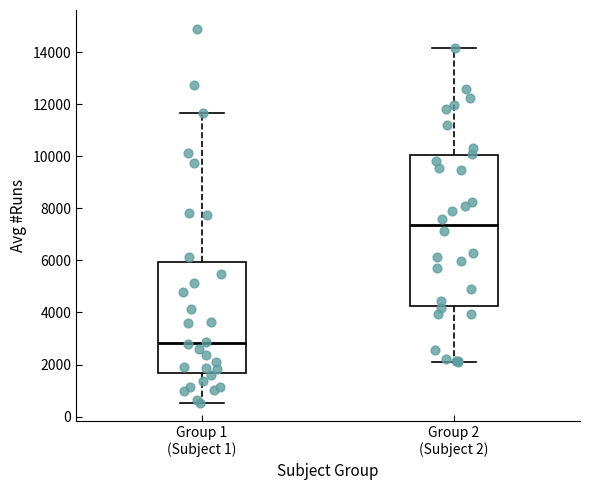

Reading left to right, read every box against the y-axis: the position of its median line, the range the box covers, and the ends of its whiskers. The values are not printed on the chart, so give them approximately, as read against the axis.

Group 1 (Subject 1): median 2800, box 1600 to 6000, whiskers 600 to 11600
Group 2 (Subject 2): median 7400, box 4200 to 10000, whiskers 2200 to 14200